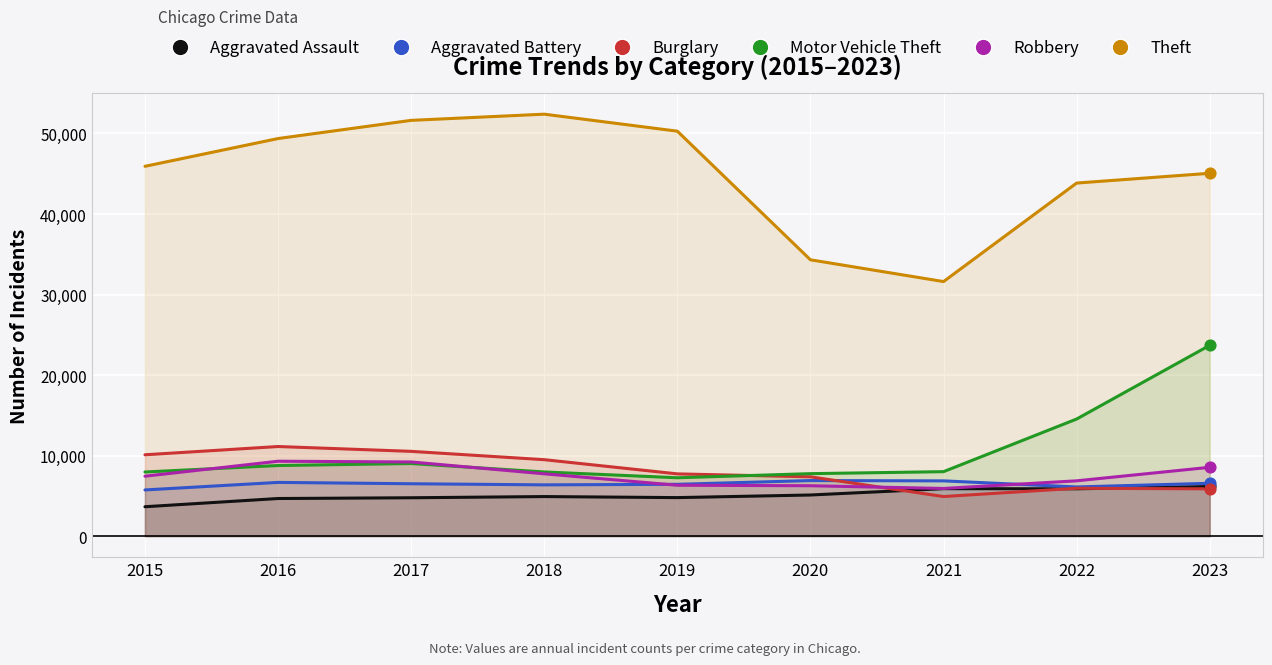

What are all the series names shown in the legend?

Aggravated Assault, Aggravated Battery, Burglary, Motor Vehicle Theft, Robbery, Theft